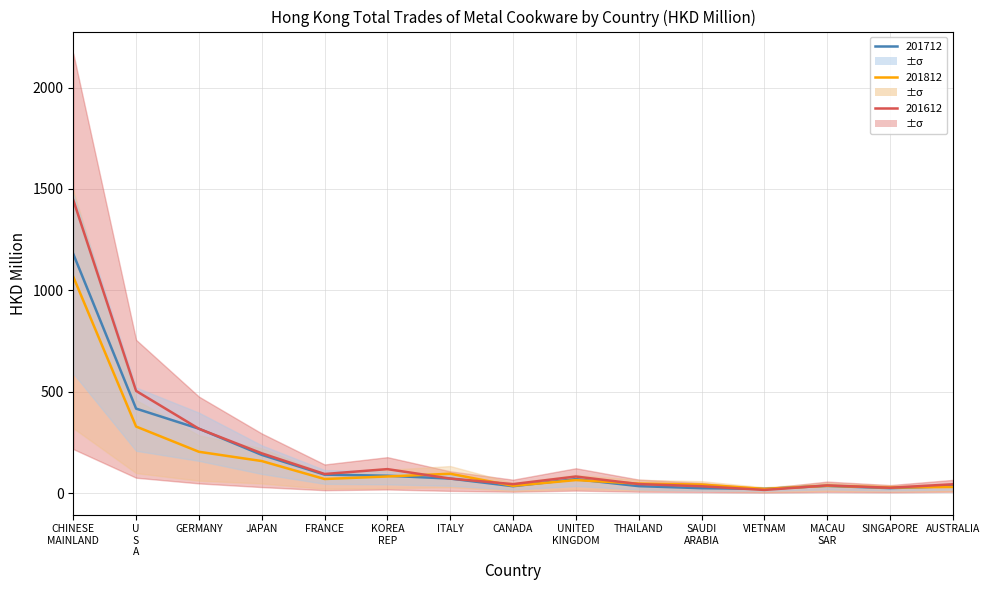

Read the 201612 value at FRANCE.

93.9